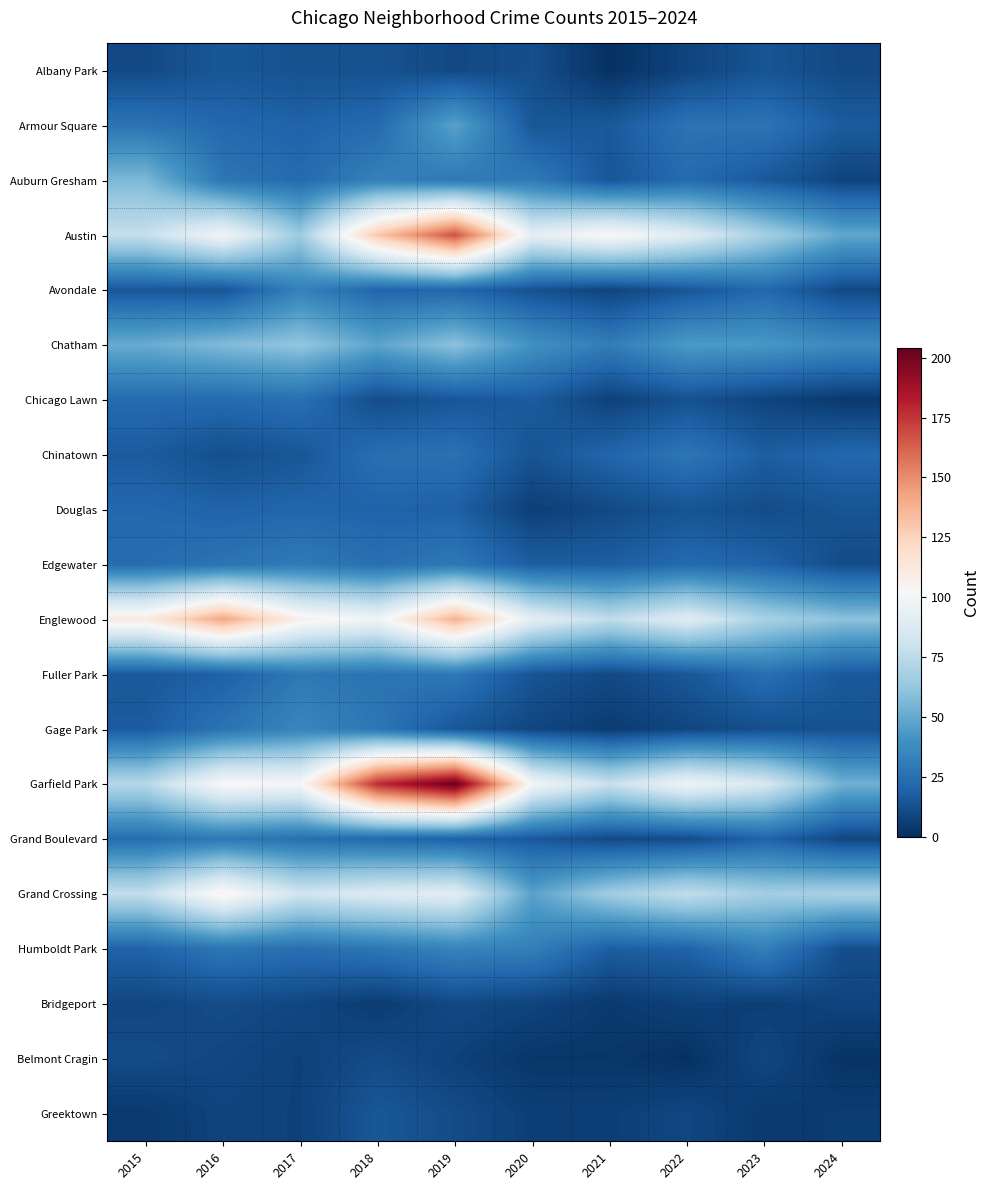

Reading left to right, list all the values displayed in this chart.

Albany Park: 2015=10	2016=15	2017=13	2018=13	2019=10	2020=12	2021=1	2022=8	2023=14	2024=10
Armour Square: 2015=27	2016=22	2017=20	2018=23	2019=47	2020=15	2021=16	2022=27	2023=27	2024=17
Auburn Gresham: 2015=56	2016=28	2017=23	2018=33	2019=29	2020=30	2021=15	2022=23	2023=16	2024=8
Austin: 2015=78	2016=99	2017=65	2018=130	2019=167	2020=92	2021=104	2022=89	2023=68	2024=49
Avondale: 2015=15	2016=14	2017=33	2018=21	2019=21	2020=13	2021=8	2022=15	2023=22	2024=10
Chatham: 2015=51	2016=57	2017=62	2018=48	2019=60	2020=40	2021=31	2022=44	2023=43	2024=37
Chicago Lawn: 2015=23	2016=23	2017=25	2018=11	2019=15	2020=17	2021=7	2022=13	2023=8	2024=4
Chinatown: 2015=17	2016=12	2017=15	2018=25	2019=26	2020=14	2021=21	2022=28	2023=18	2024=22
Douglas: 2015=22	2016=20	2017=21	2018=20	2019=19	2020=6	2021=10	2022=14	2023=11	2024=14
Edgewater: 2015=24	2016=27	2017=30	2018=25	2019=29	2020=18	2021=18	2022=23	2023=20	2024=11
Englewood: 2015=111	2016=142	2017=107	2018=98	2019=138	2020=92	2021=76	2022=90	2023=69	2024=60
Fuller Park: 2015=16	2016=19	2017=29	2018=27	2019=29	2020=14	2021=10	2022=15	2023=25	2024=16
Gage Park: 2015=17	2016=27	2017=35	2018=28	2019=15	2020=9	2021=5	2022=9	2023=12	2024=13
Garfield Park: 2015=73	2016=103	2017=101	2018=178	2019=204	2020=100	2021=79	2022=98	2023=85	2024=53
Grand Boulevard: 2015=24	2016=29	2017=25	2018=22	2019=19	2020=16	2021=10	2022=11	2023=20	2024=9
Grand Crossing: 2015=77	2016=106	2017=82	2018=88	2019=91	2020=47	2021=66	2022=77	2023=67	2024=69
Humboldt Park: 2015=20	2016=28	2017=25	2018=28	2019=34	2020=32	2021=18	2022=20	2023=32	2024=12
Bridgeport: 2015=9	2016=11	2017=9	2018=5	2019=10	2020=8	2021=4	2022=7	2023=6	2024=8
Belmont Cragin: 2015=11	2016=9	2017=7	2018=11	2019=7	2020=3	2021=3	2022=1	2023=9	2024=2
Greektown: 2015=4	2016=8	2017=7	2018=15	2019=11	2020=6	2021=6	2022=9	2023=4	2024=5